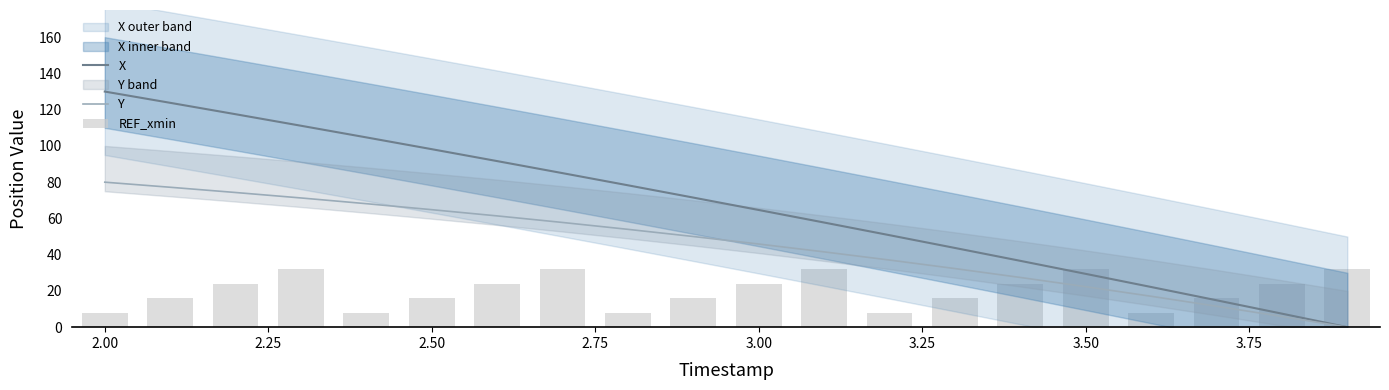

Reading left to right, list all the values displayed in this chart.

X: 130.0	123.8	117.5	111.1	104.7	98.2	91.6	85.0	78.3	71.5	64.7	57.7	50.8	43.7	36.6	29.4	22.2	14.8	7.5	0.0
Y: 80.0	77.2	74.3	71.3	68.1	64.8	61.4	57.8	54.0	50.0	45.9	41.5	37.0	32.3	27.4	22.3	17.0	11.6	5.9	0.0